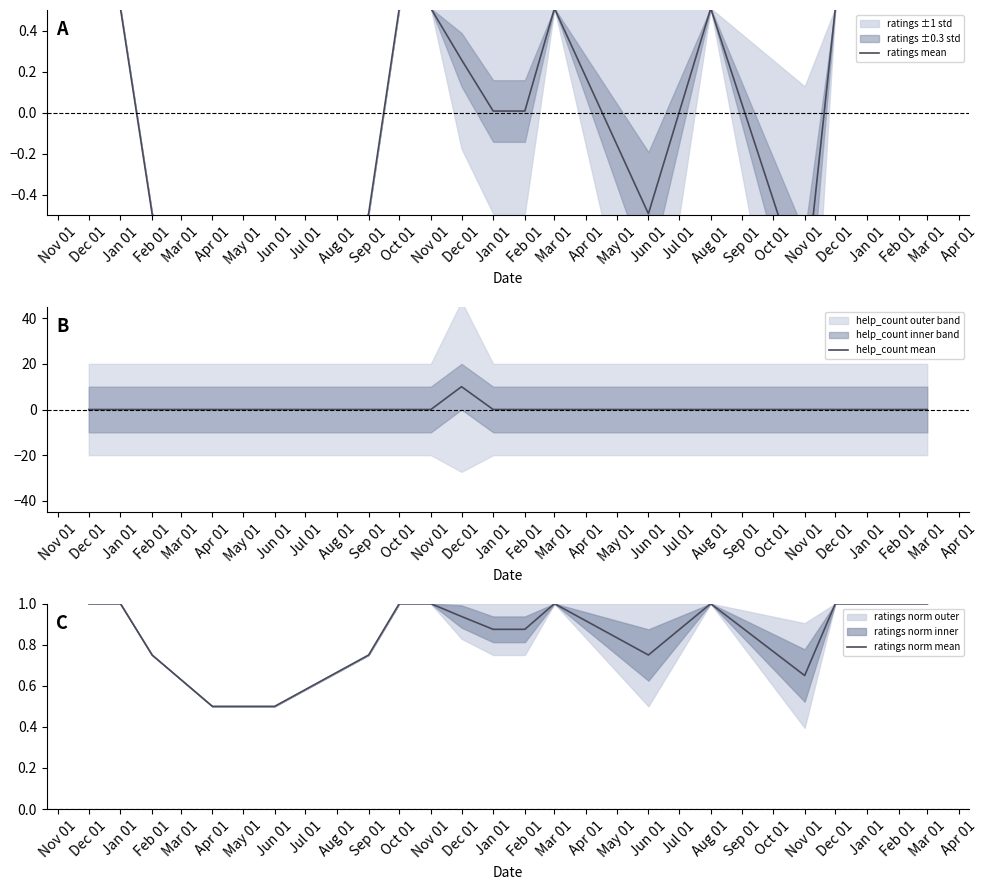

Which series changed the most between Oct 01 and Mar 01?

ratings mean